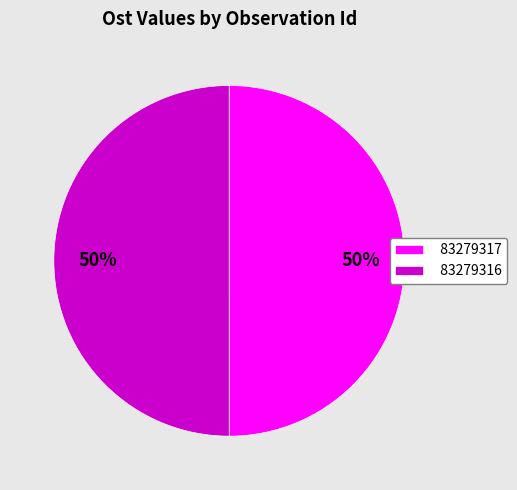

True or false: 83279316 accounts for 50% of the total.

True